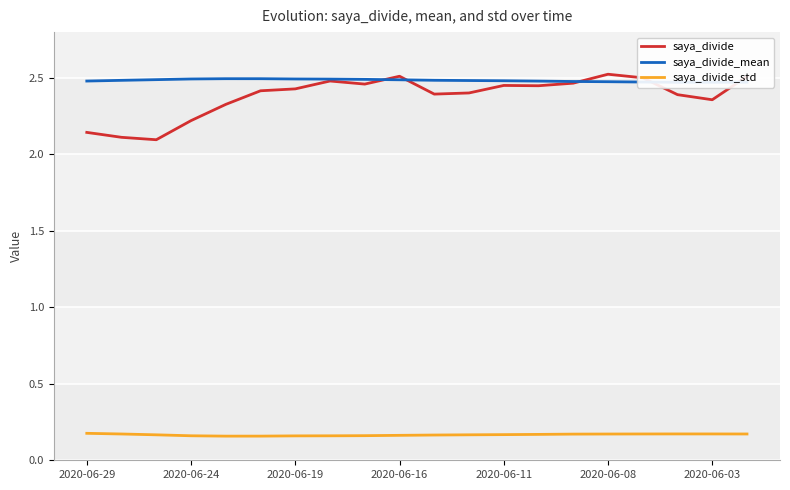

Is it true that saya_divide_std equals 0.3 at 2020-06-03?

False